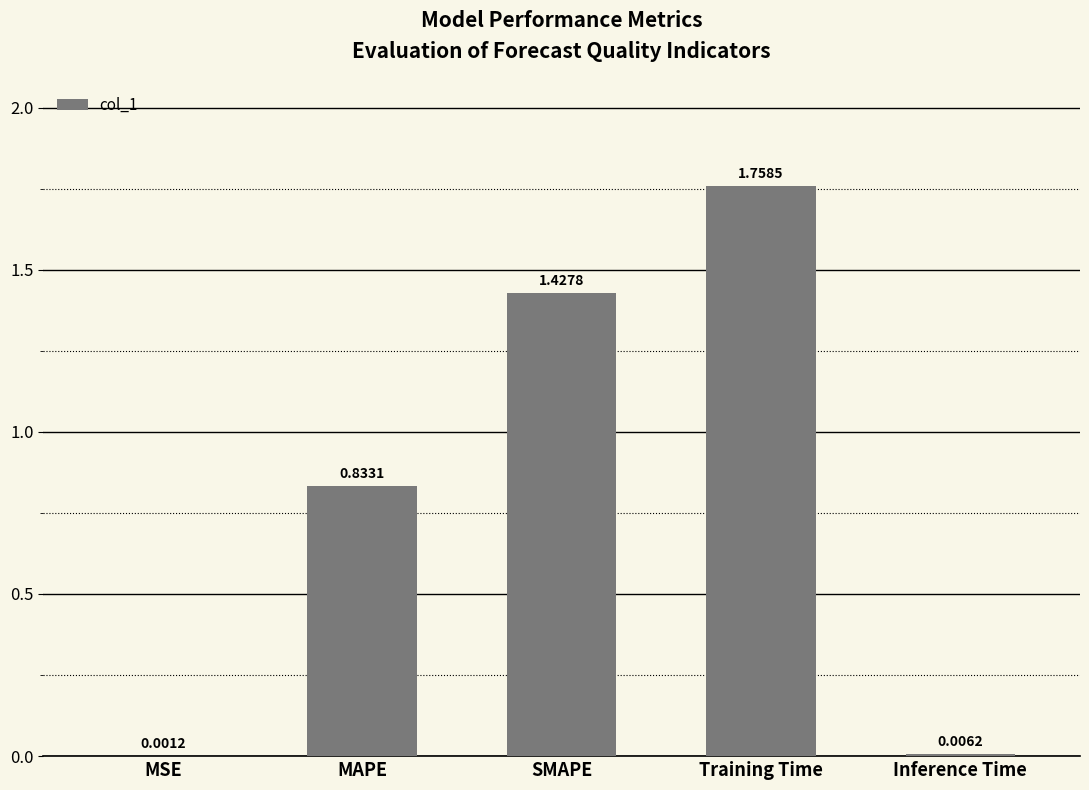

Where is the data nearest to the value 0?

MSE